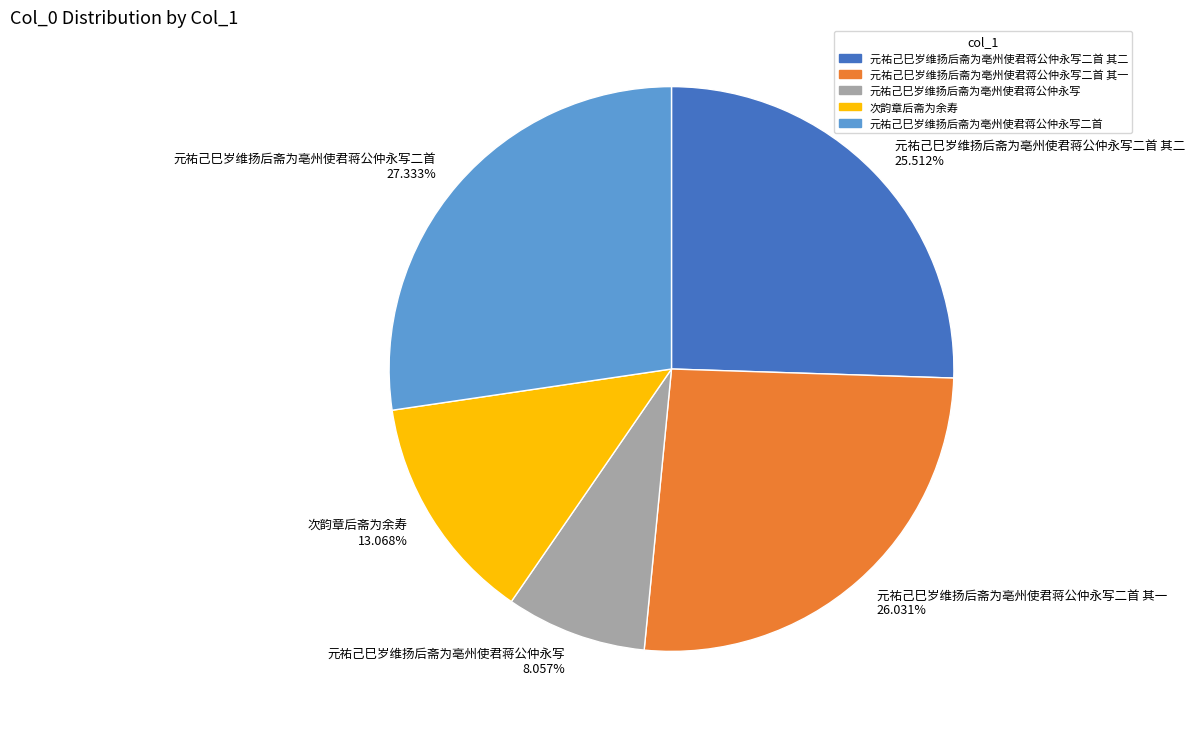

To the nearest percent, what is the average slice percentage?

20%